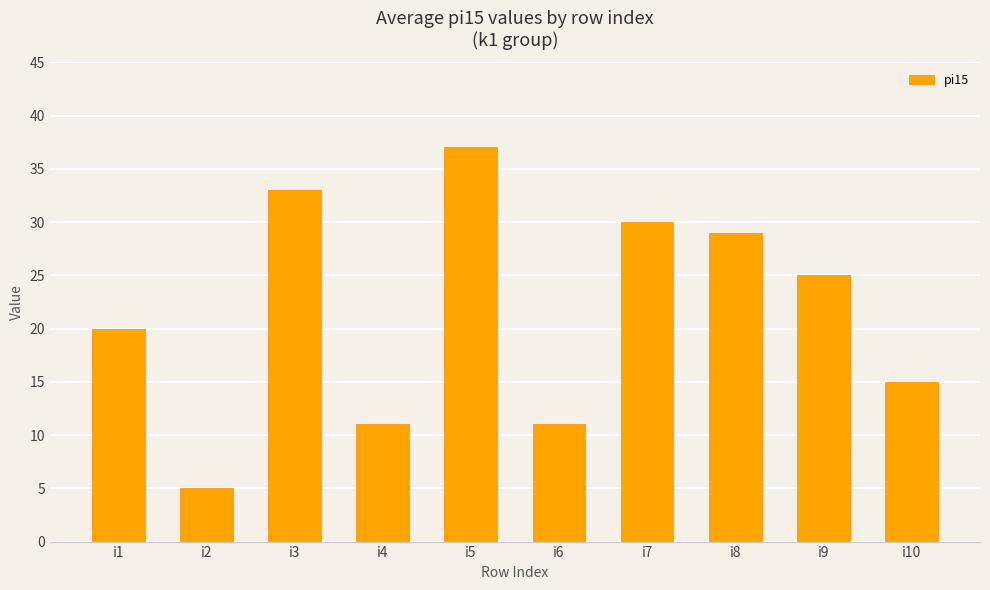

Reading right to left, transcribe all the data shown in this chart.

i10=15	i9=25	i8=29	i7=30	i6=11	i5=37	i4=11	i3=33	i2=5	i1=20